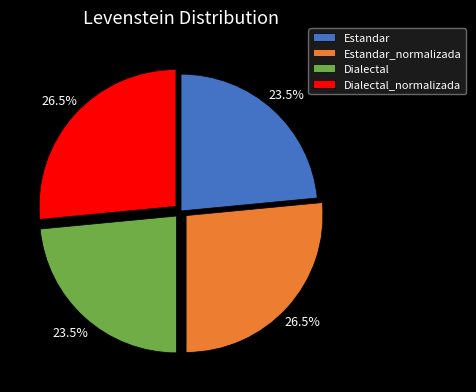

How many slices are in this pie chart?

4